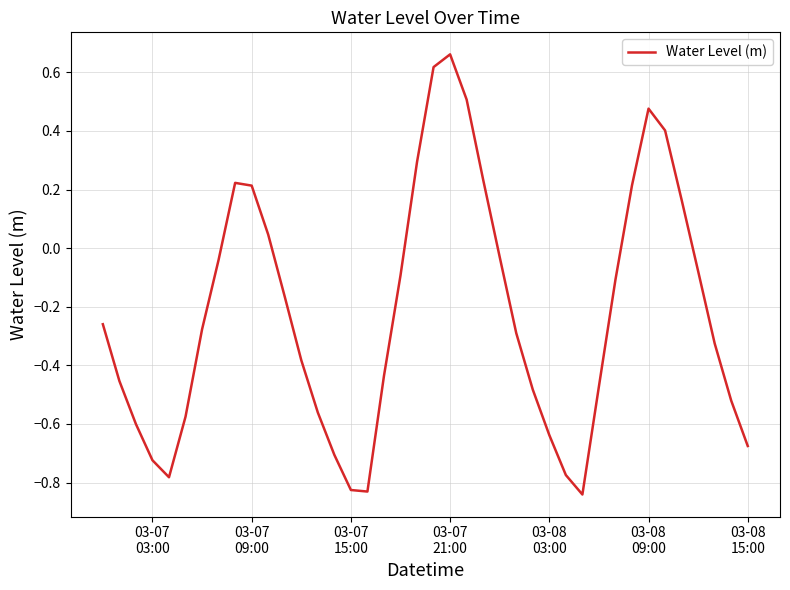

How many negative values are there?

28